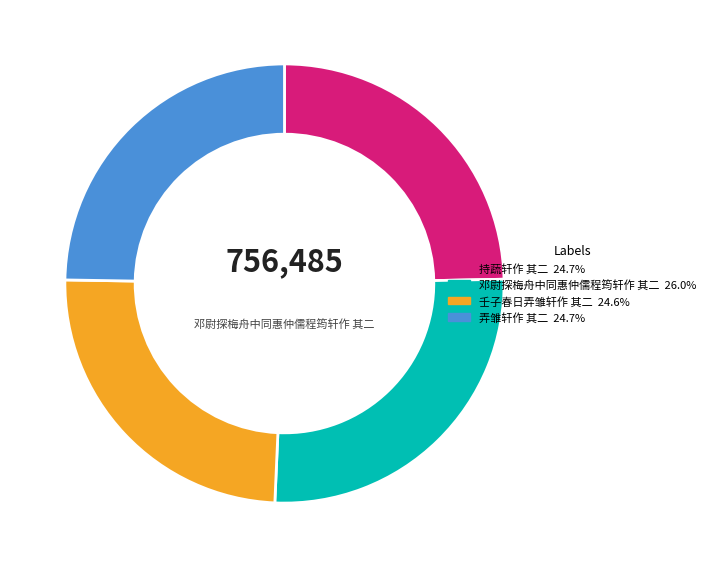

Does any single category account for the majority?

No